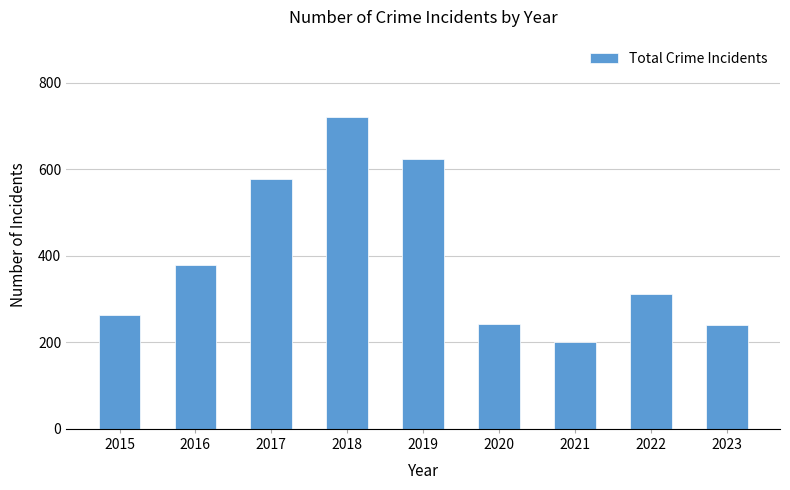

Which category has the lowest value across all series?

2021